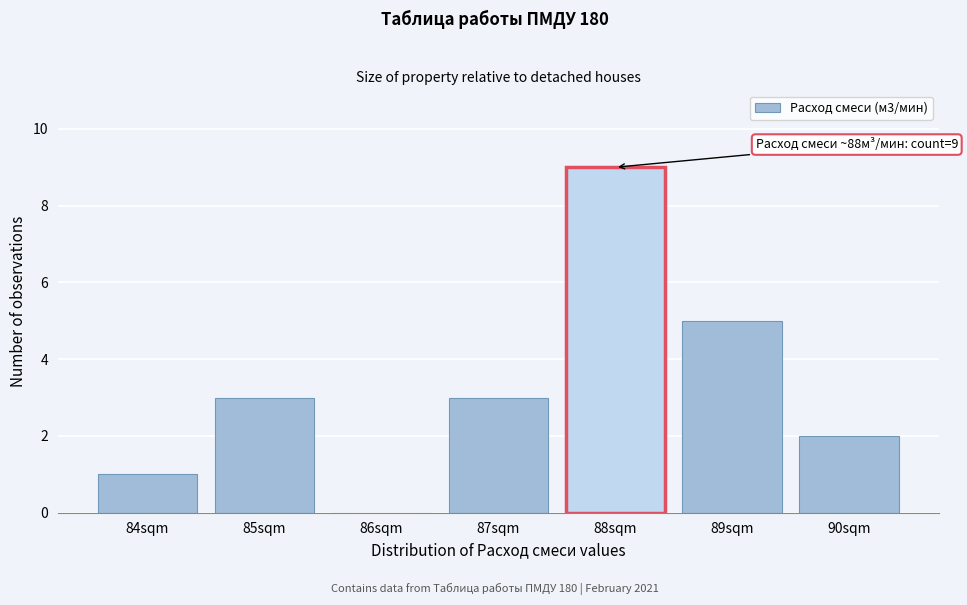

Which range on the x-axis has the tallest bar?

87.5 to 88.5